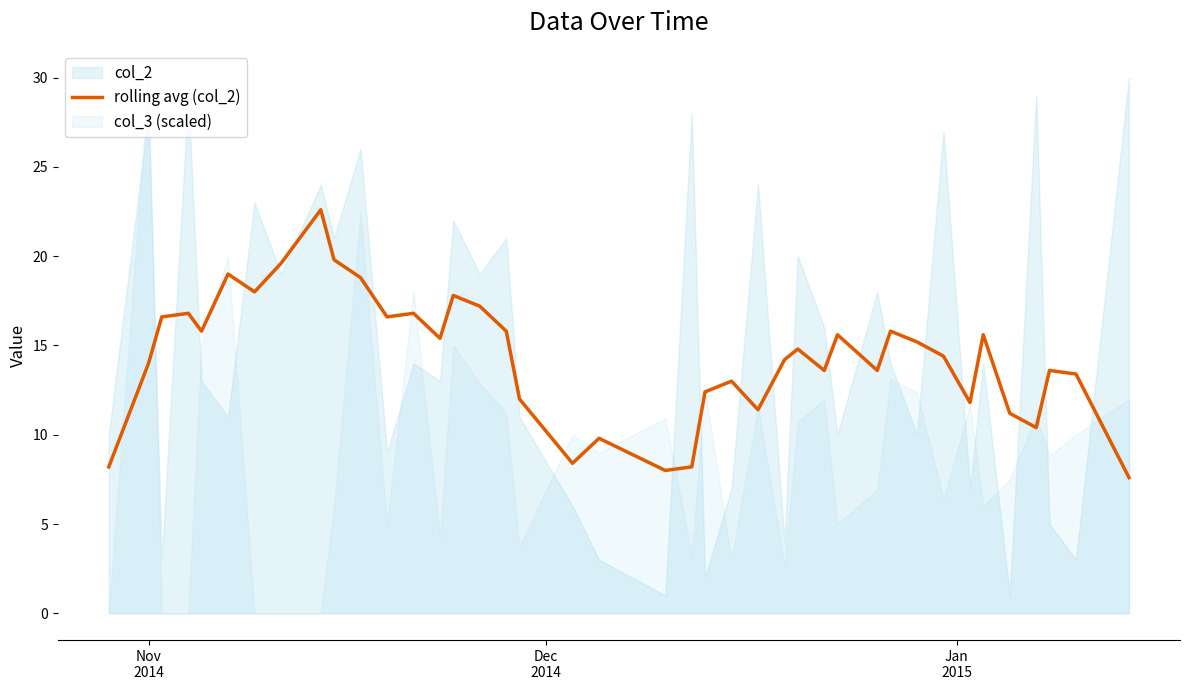

What is the minimum value for rolling avg (col_2)?

7.6